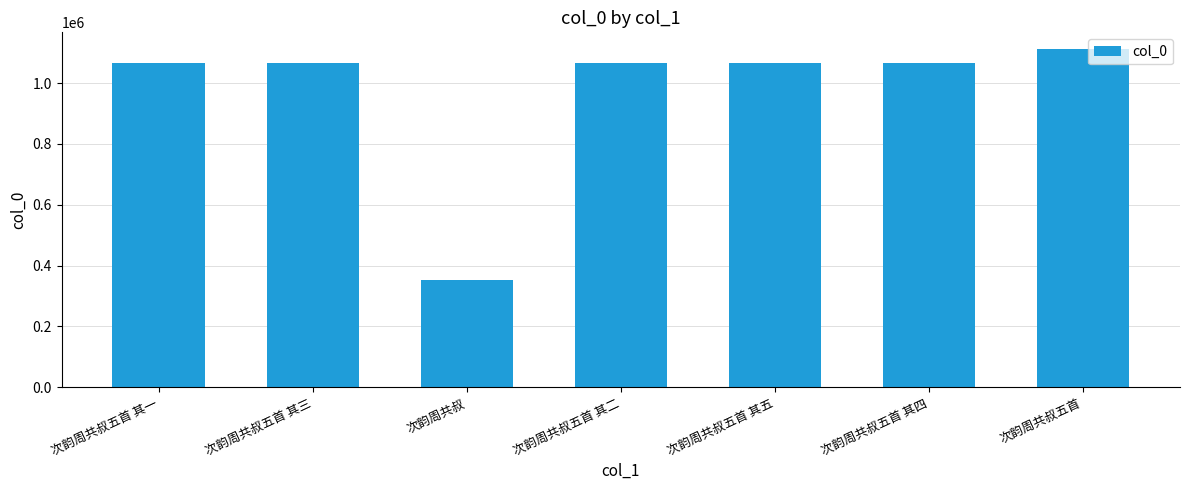

The chart shows a value of 439754 at 次韵周共叔五首 其四. True or false?

False